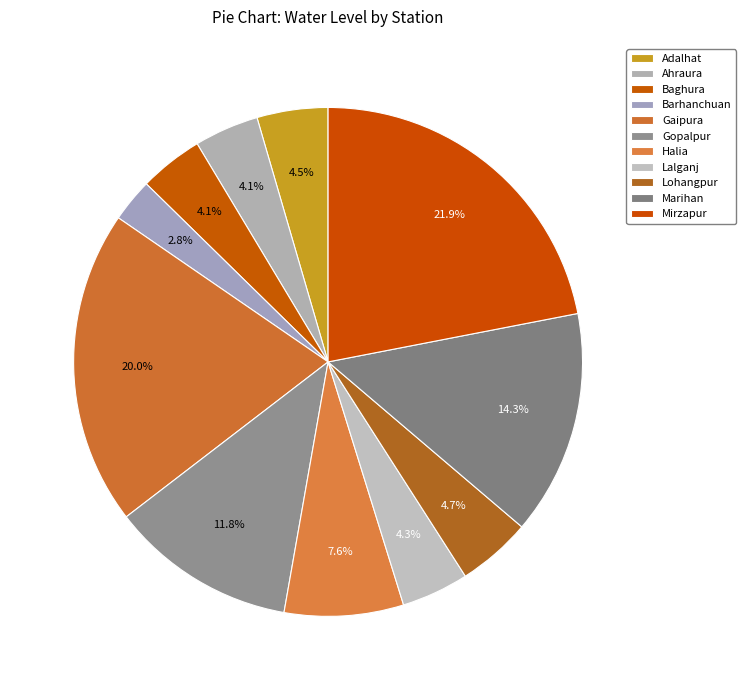

What is the total percentage of Baghura and Mirzapur?

26.0%